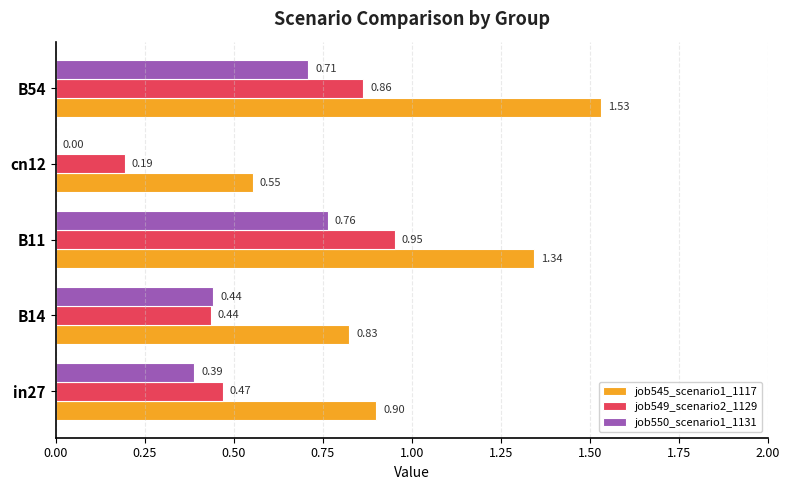

What is the sum of the job545_scenario1_1117 values at B54 and B14?

2.4